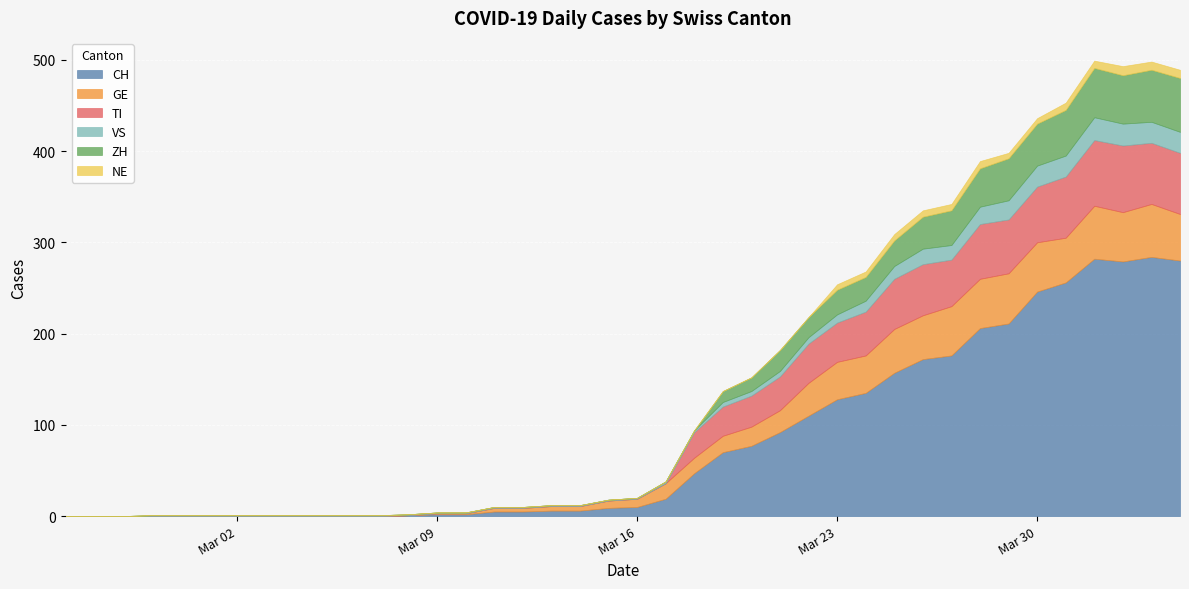

Read the CH value at 2020-04-04, to the nearest 5.

280